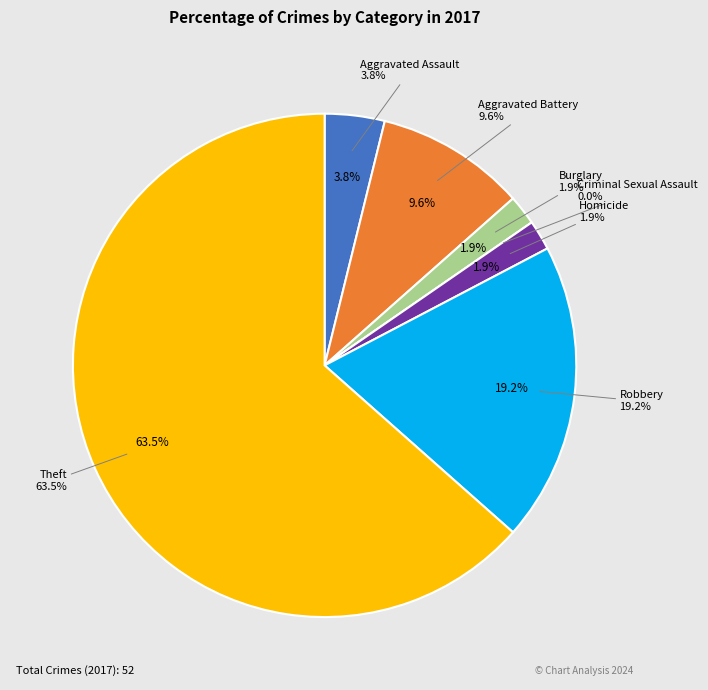

Which slice is the smallest?

Criminal Sexual Assault